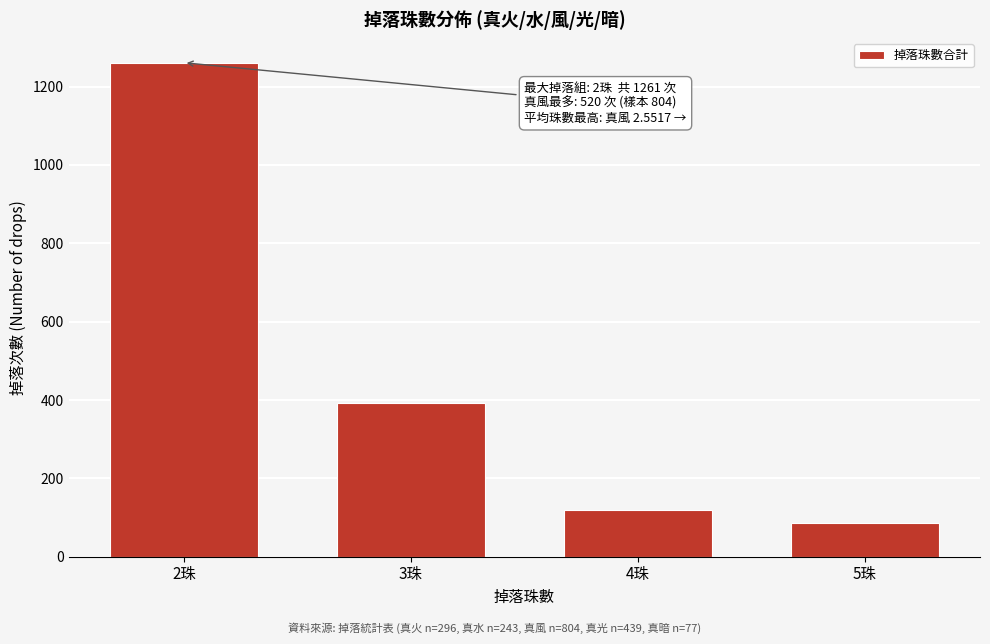

Reading right to left, transcribe all the data shown in this chart.

5珠=87	4珠=118	3珠=392	2珠=1261